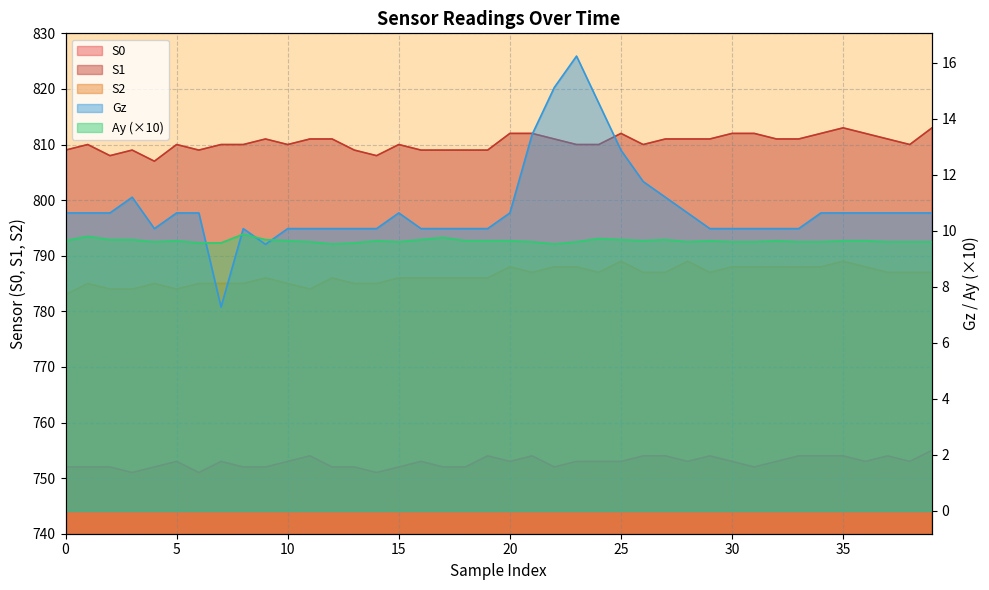

True or false: S2 and Gz cross at least once.

False